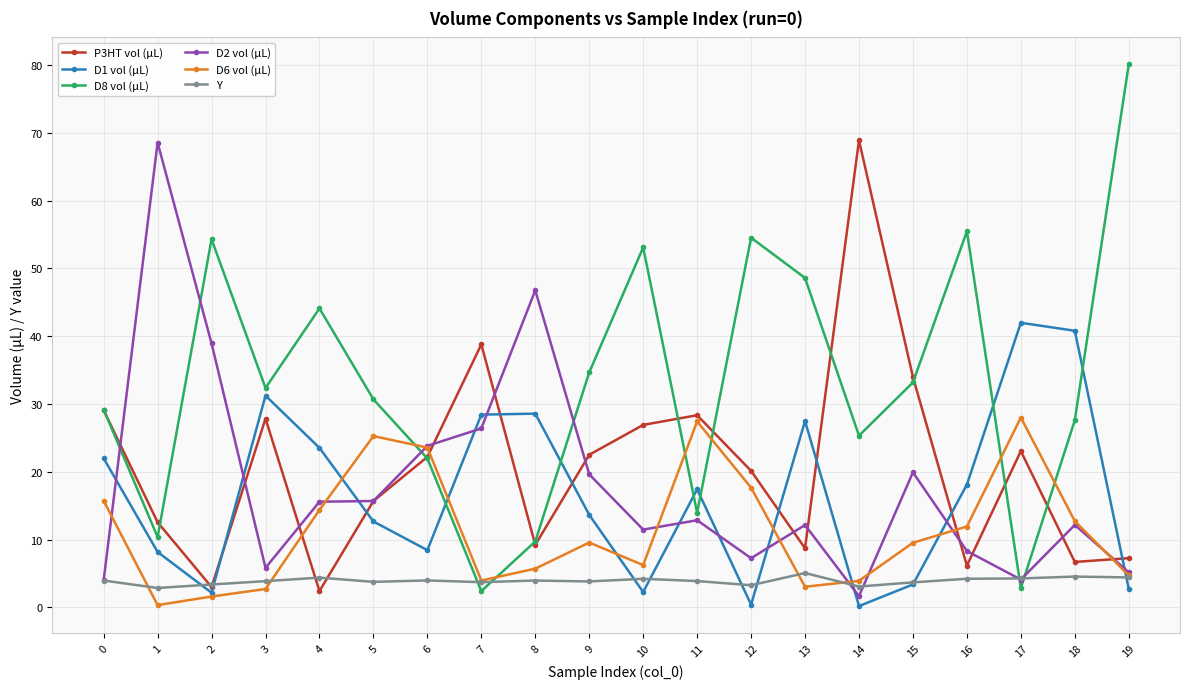

Is the value of D1 vol (µL) at 7 greater than the value of P3HT vol (µL) at 12?

Yes